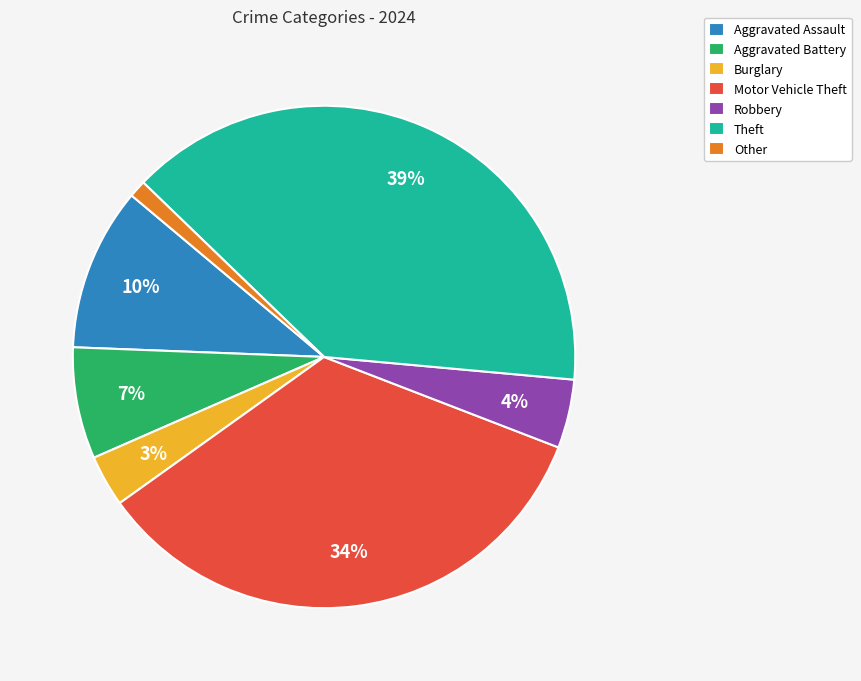

Combined, do Burglary and Robbery account for over 50%?

No